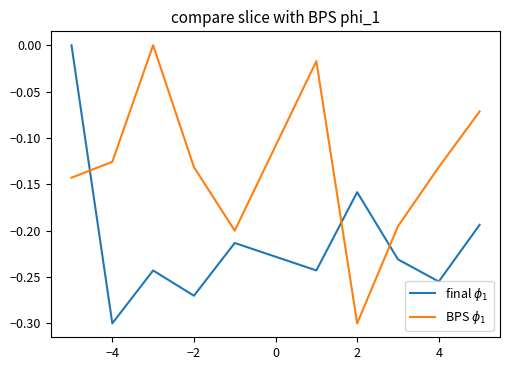

How many lines are shown in the chart?

2